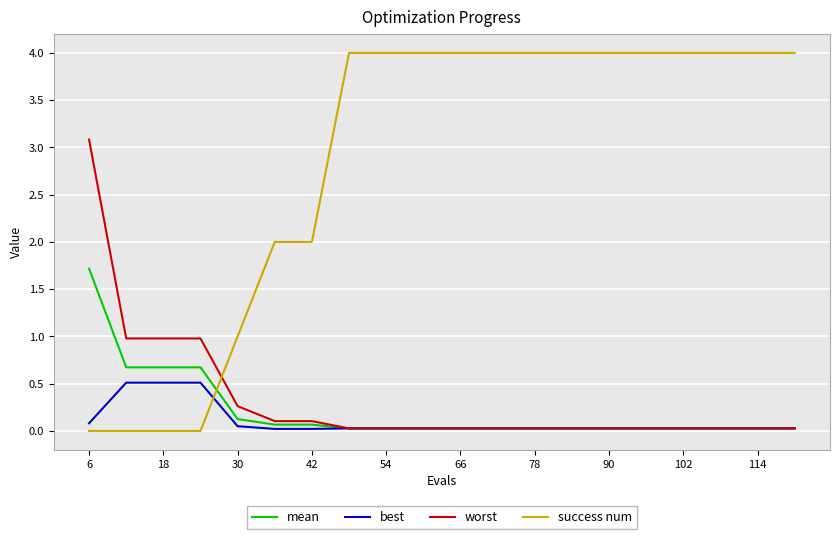

List the series in order of their peak value, highest first.

success num, worst, mean, best